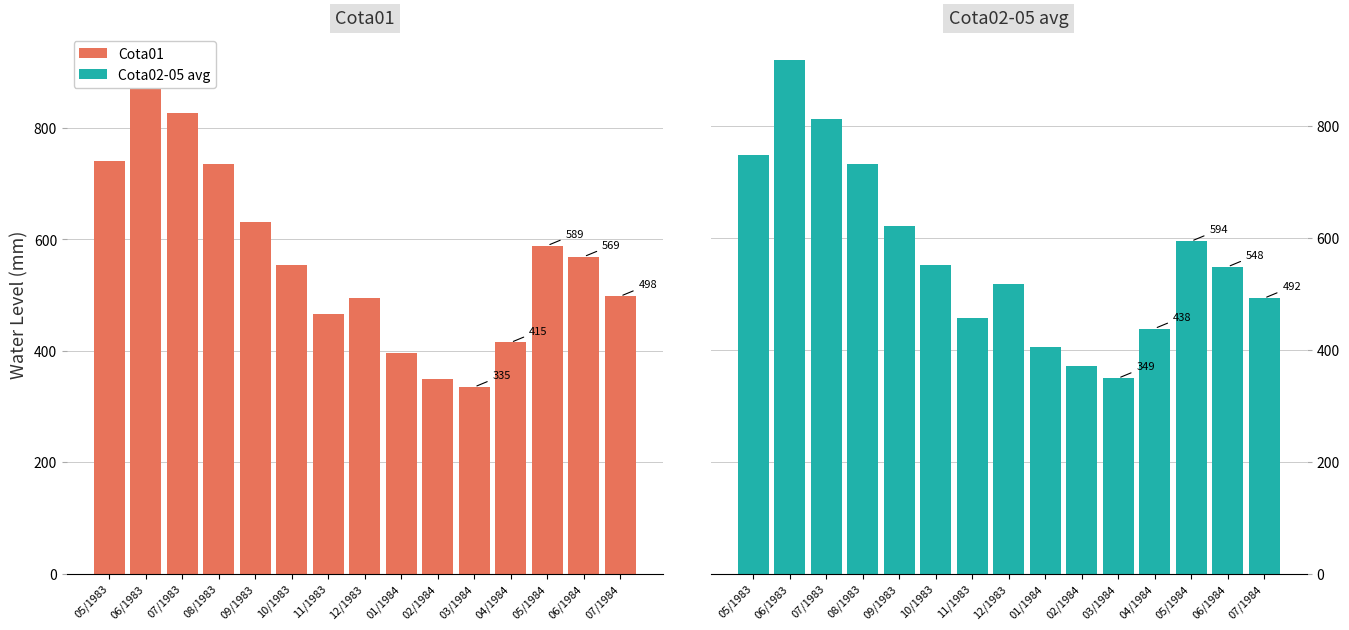

What is the difference between the maximum and minimum values in the Cota02-05 avg series?

568.2